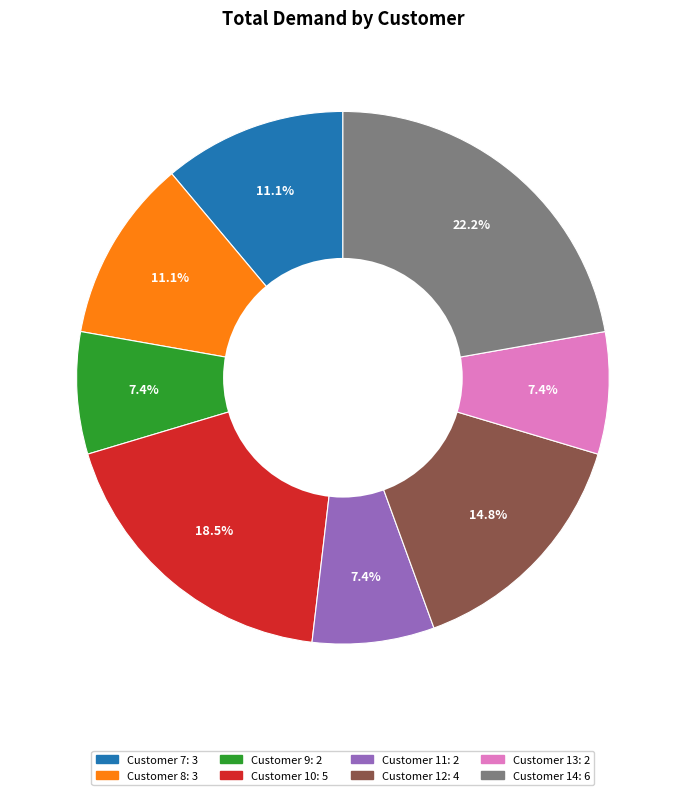

Does any single category account for the majority?

No